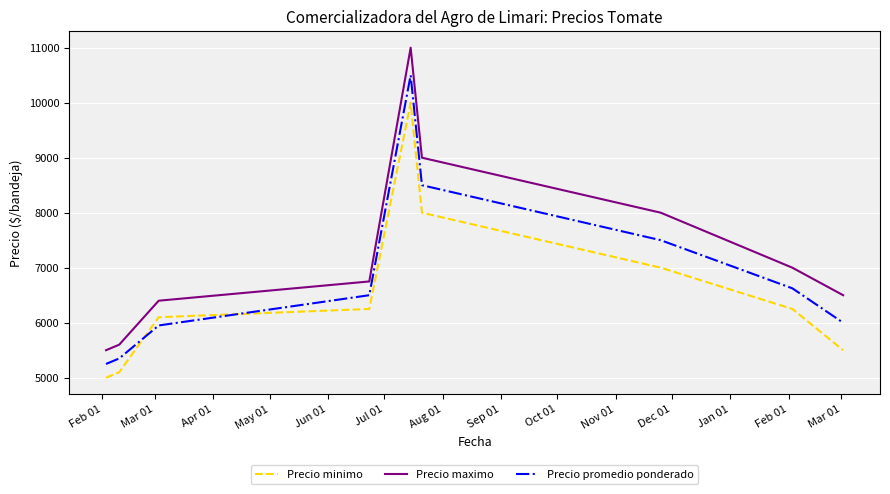

How many values in the Precio minimo series are below 6250?

4